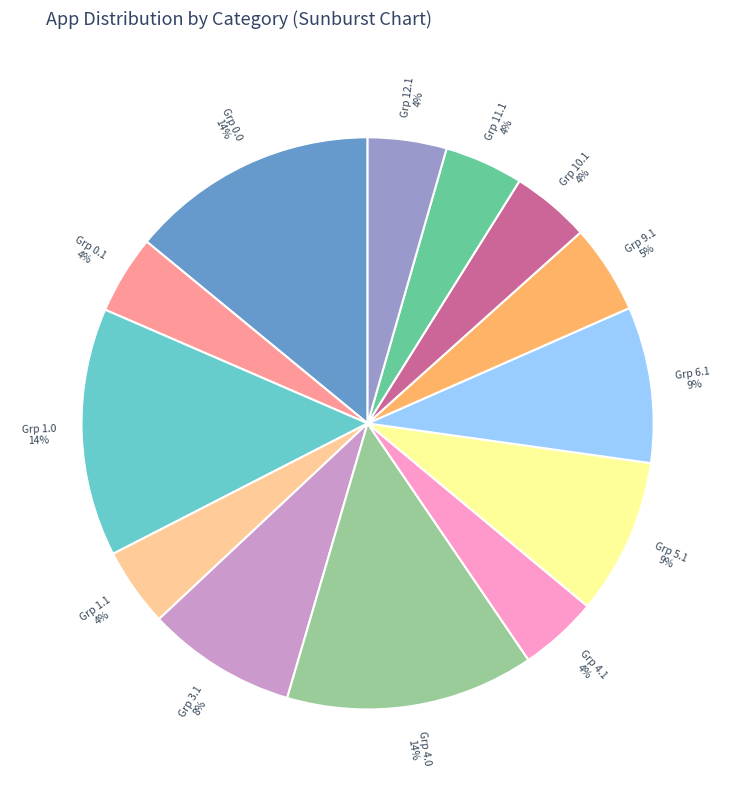

To the nearest percent, what is the average slice percentage?

8%